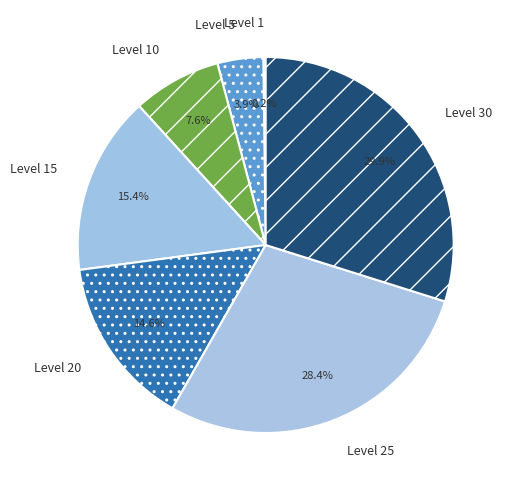

What portion of the pie excludes Level 25?

71.6%